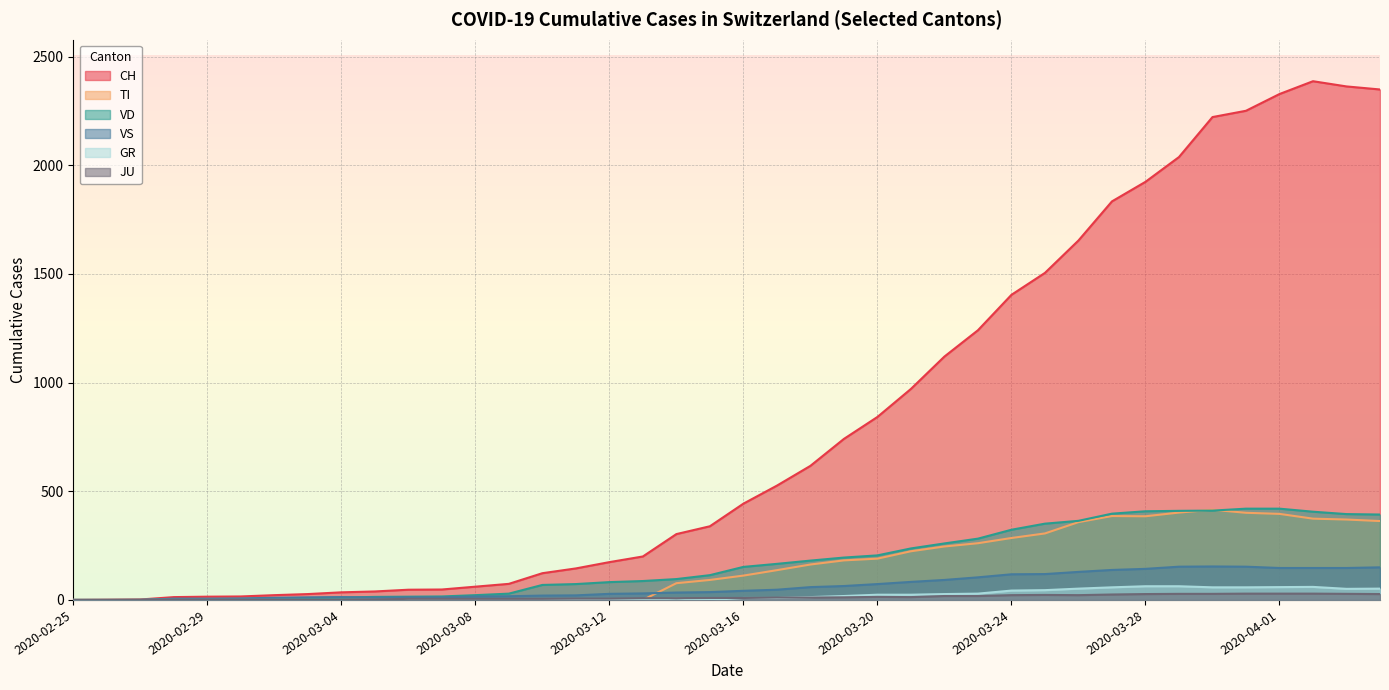

Is it true that JU equals 34 at 2020-03-26?

False